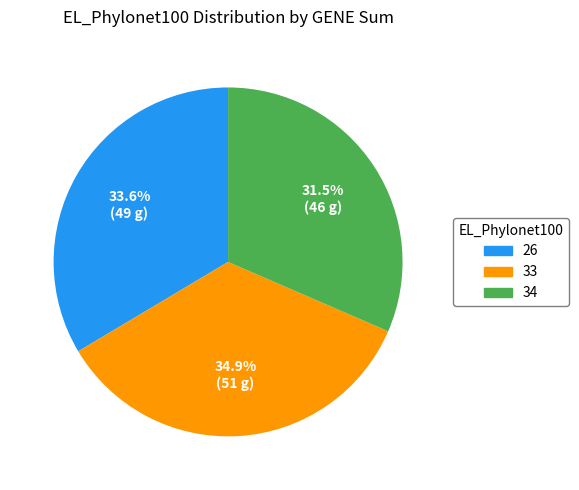

What is the smallest slice in the pie chart?

34